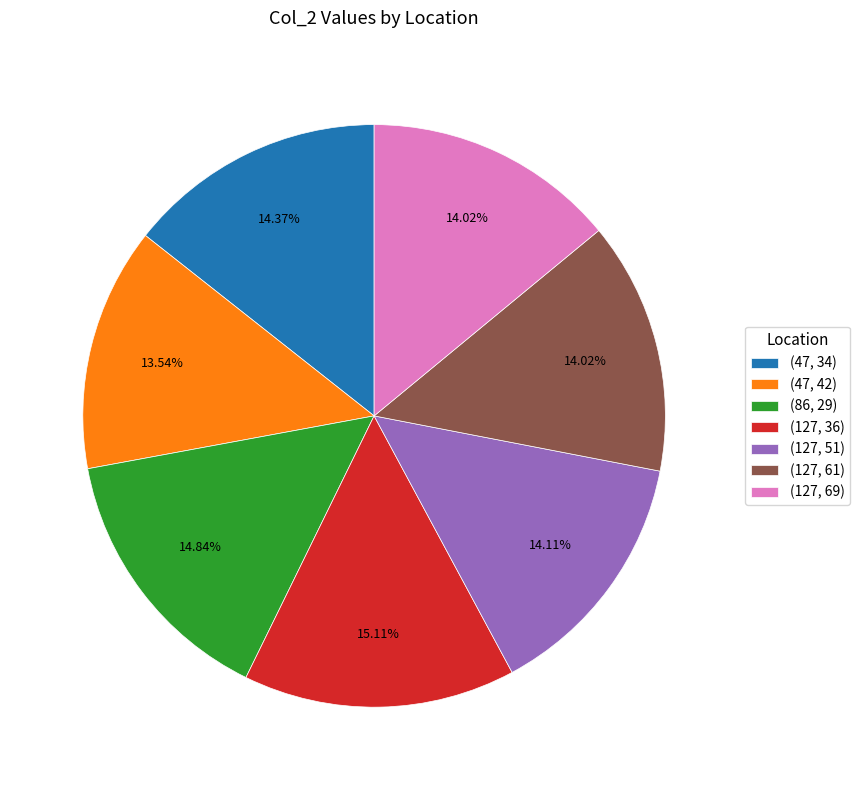

Count the number of slices in the pie.

7